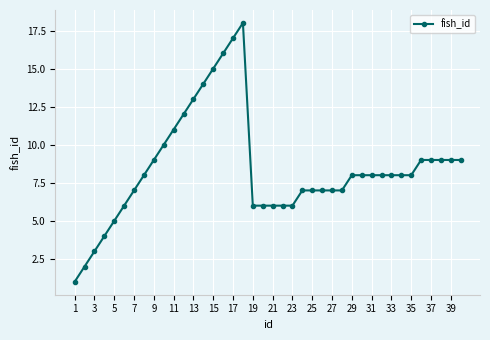

What is the value of the 20th point from the left?

6